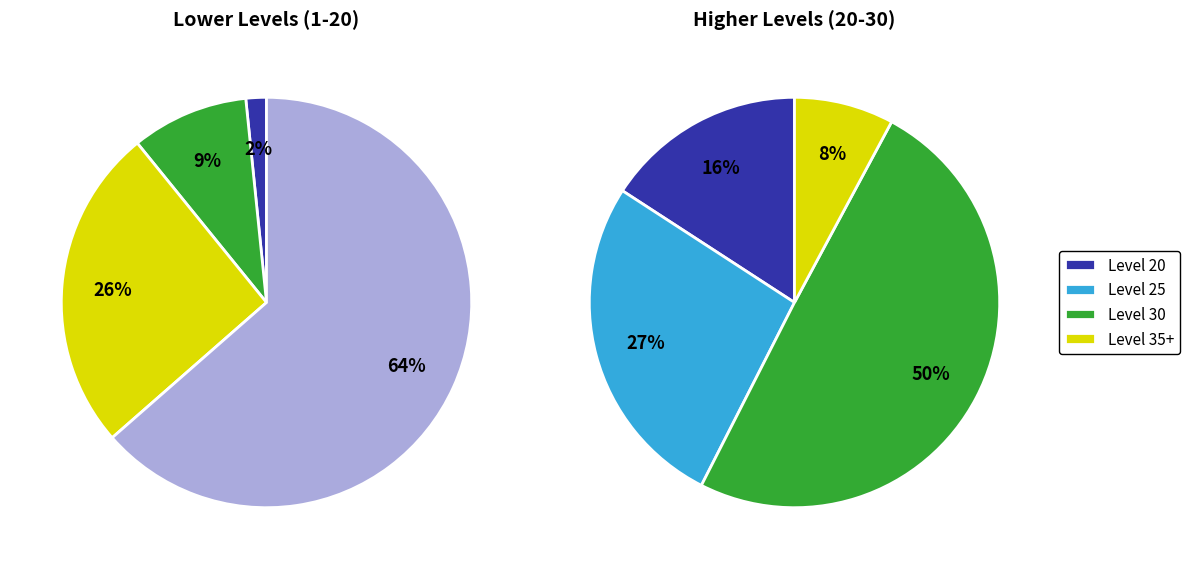

What is the largest slice in the pie chart?

Level 30